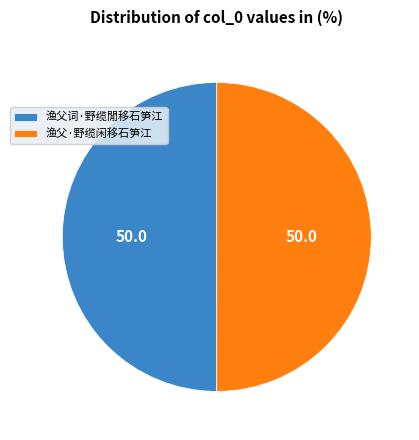

True or false: 渔父·野缆闲移石笋江 accounts for 36% of the total.

False